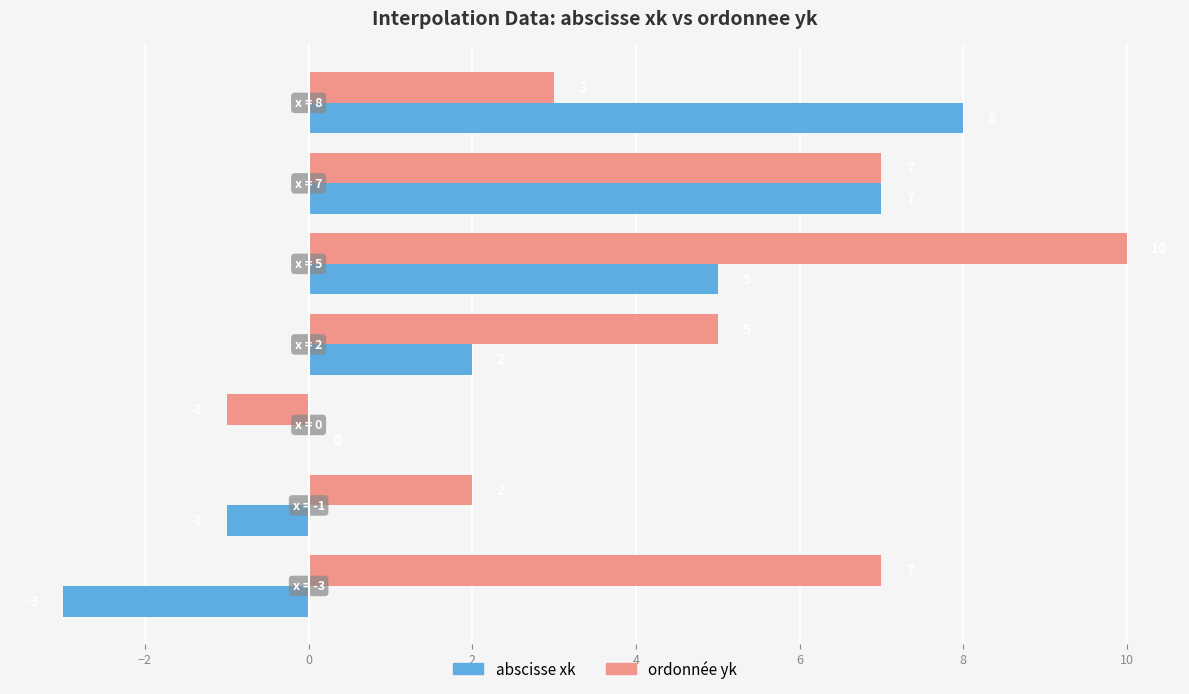

Which series has the largest total across all categories?

ordonnée yk